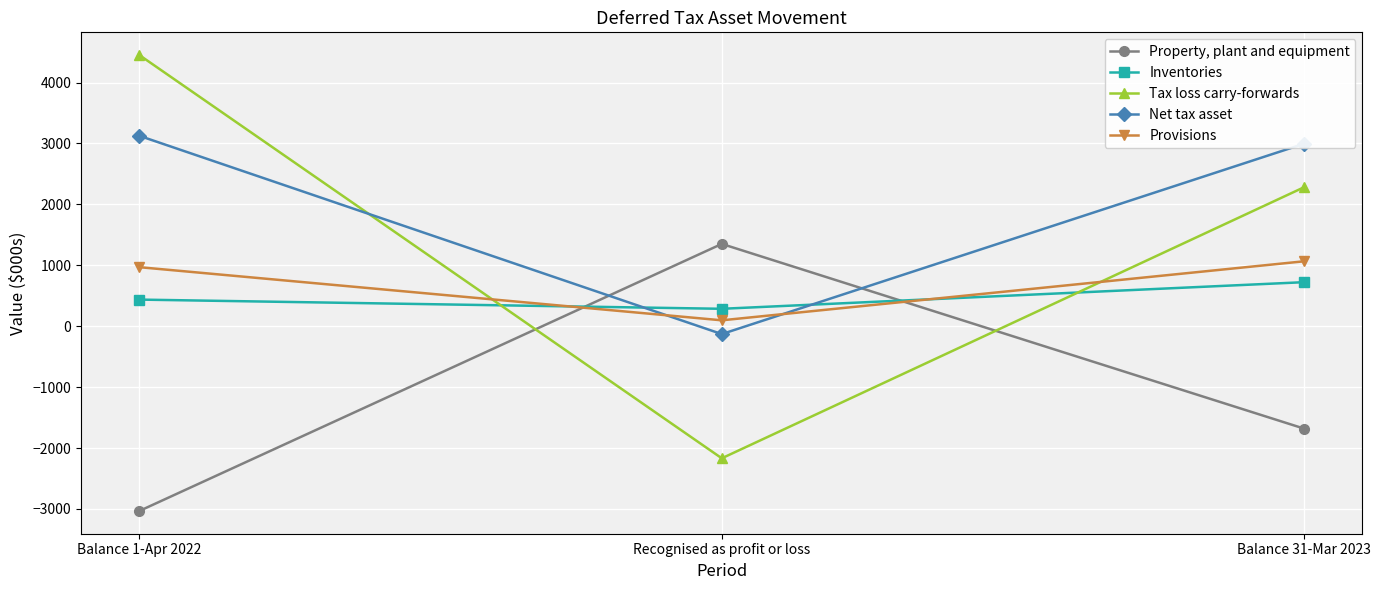

The Property, plant and equipment series shows -1681 at Balance 31-Mar 2023. True or false?

True